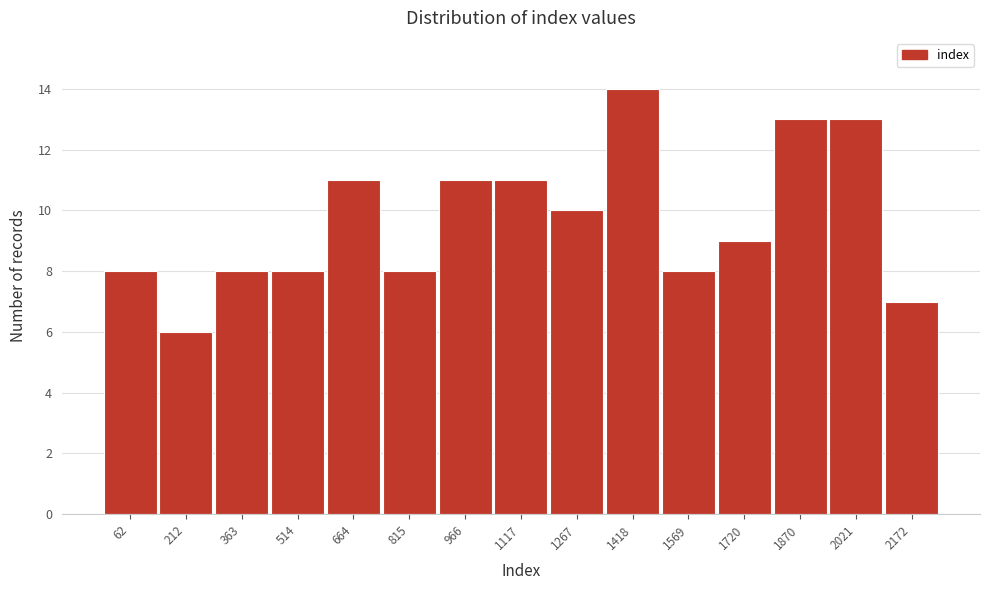

Reading right to left, list all the values displayed in this chart.

7	13	13	9	8	14	10	11	11	8	11	8	8	6	8